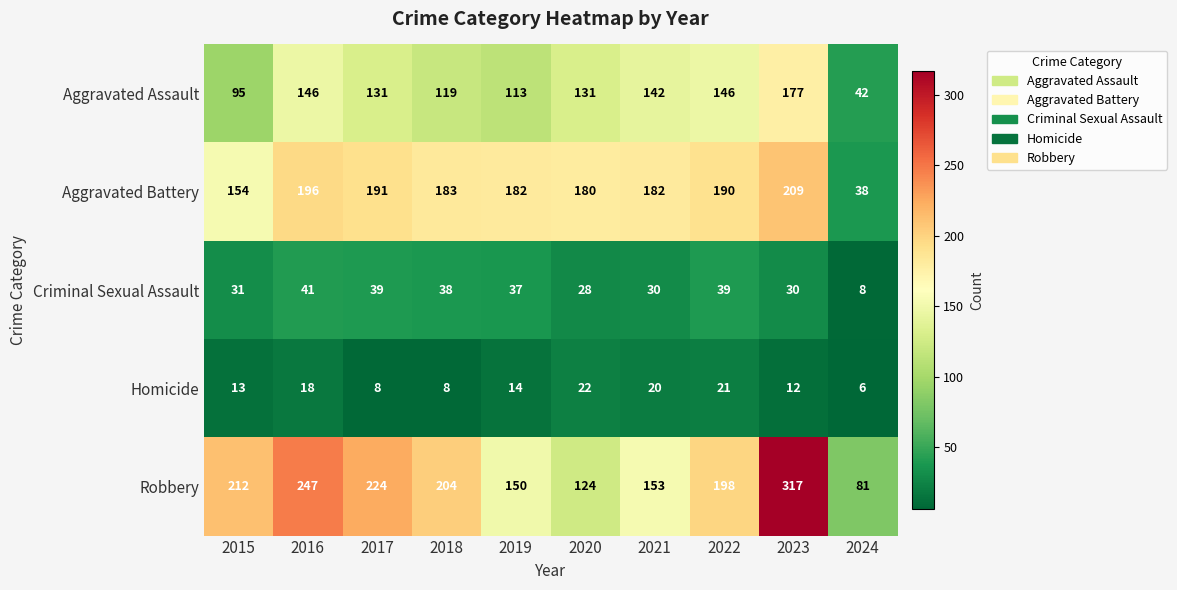

Which series has the largest total across all categories?

Robbery